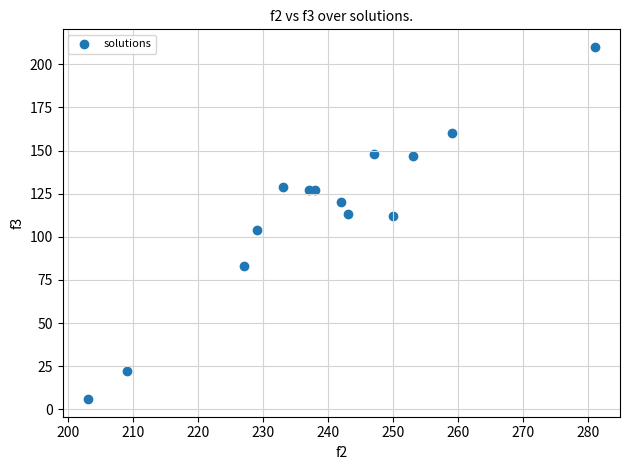

What is the range of Y values (max minus min)?

204